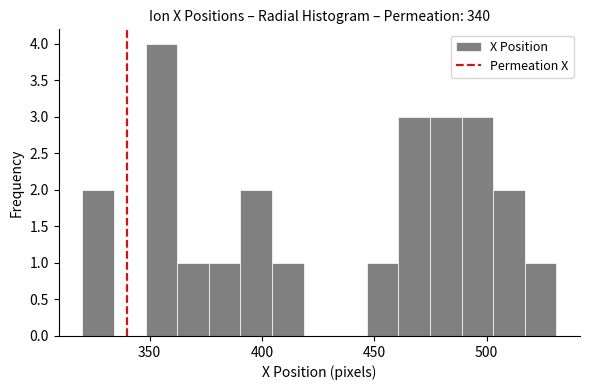

Around what value on the x-axis is the tallest bar? Give the approximate position of its centre, as read against the axis.

355